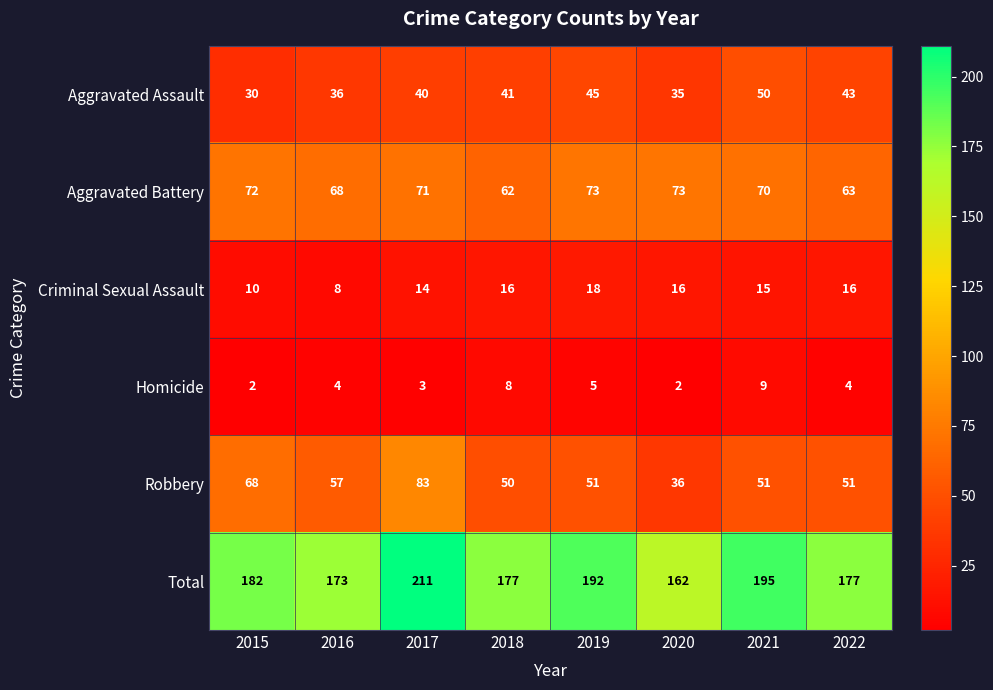

Which series changed the most between 2020 and 2021?

Total